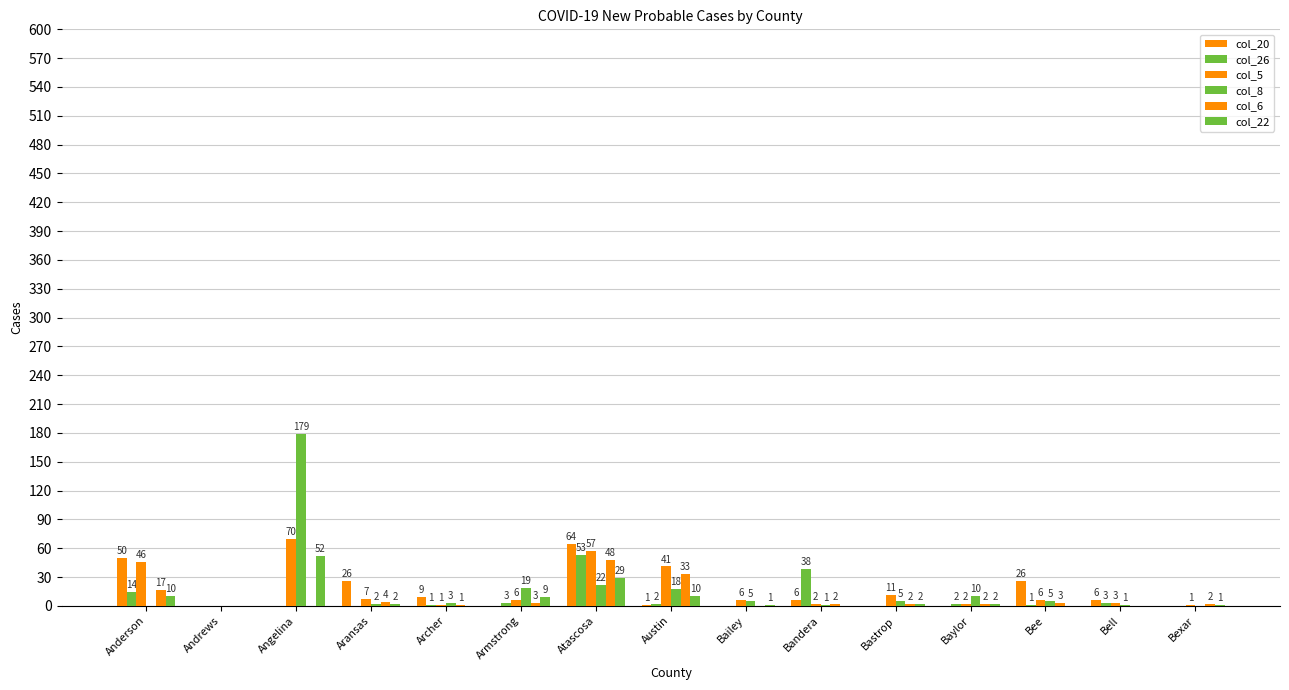

True or false: col_22 has a value of 12 at Atascosa.

False